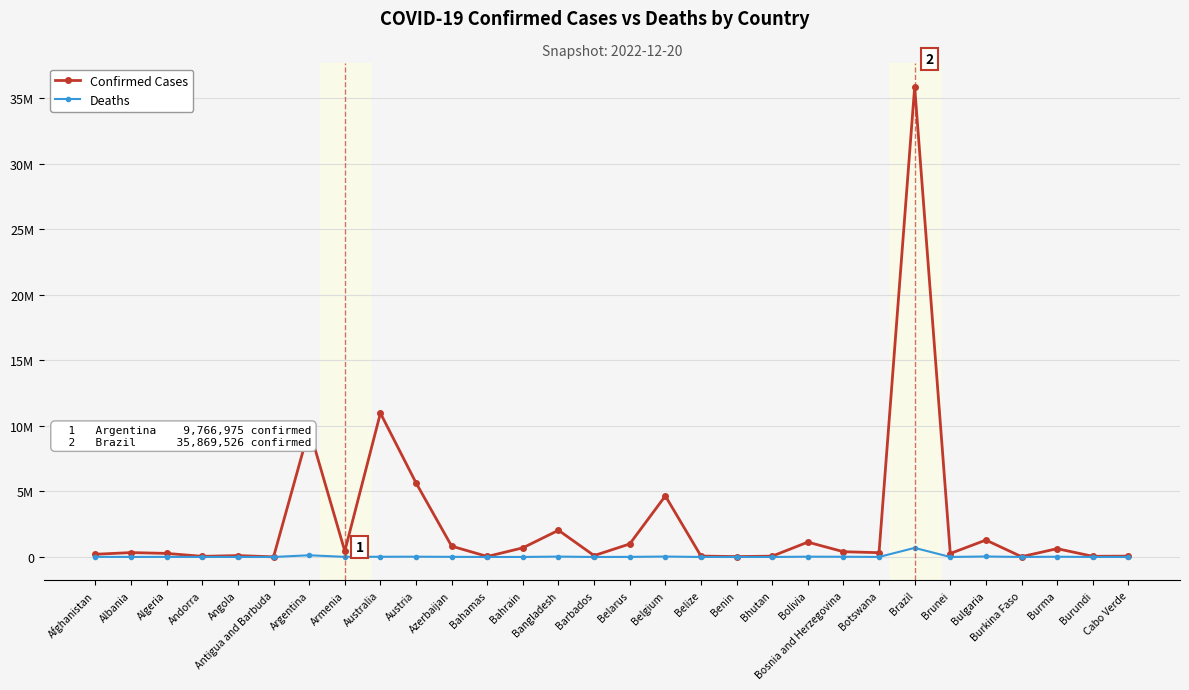

True or false: Confirmed Cases and Deaths cross at least once.

False